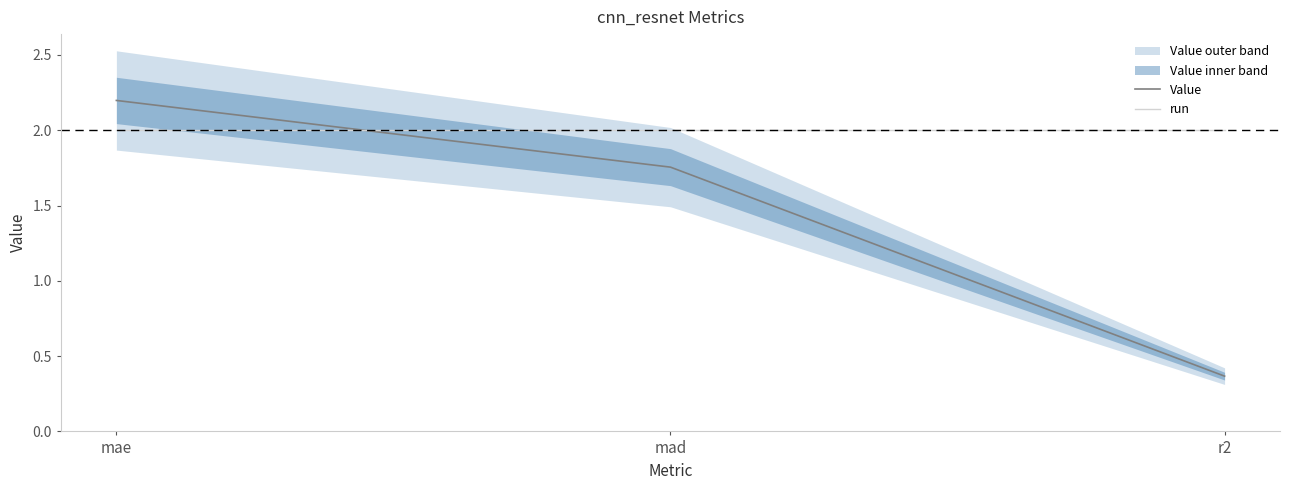

Reading left to right, what are all the values shown in this chart?

Value: 2.2	1.8	0.4
run: 2.0	2.0	2.0